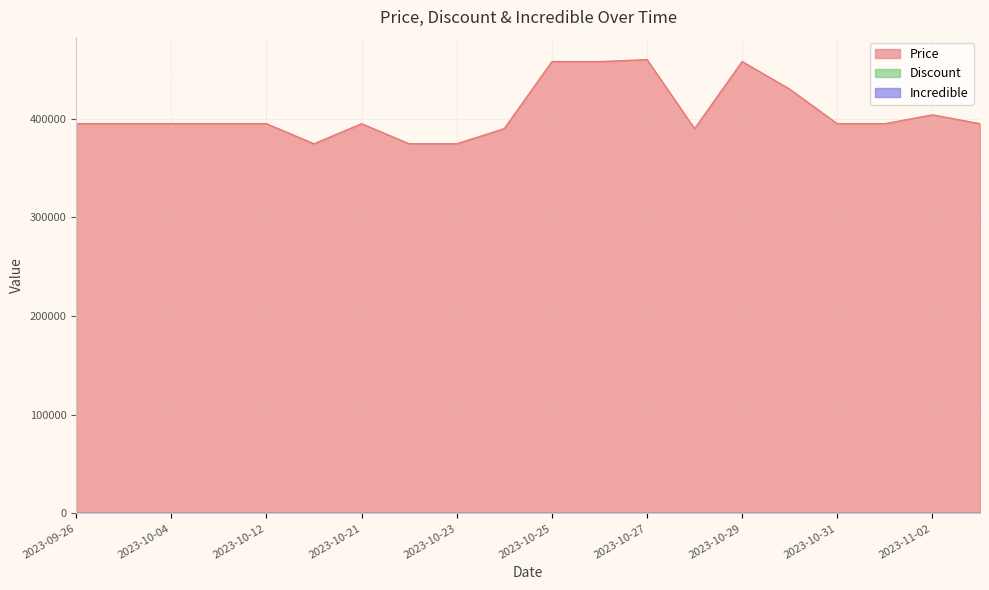

At 2023-10-22, list the series in order from smallest to largest.

Discount, Price